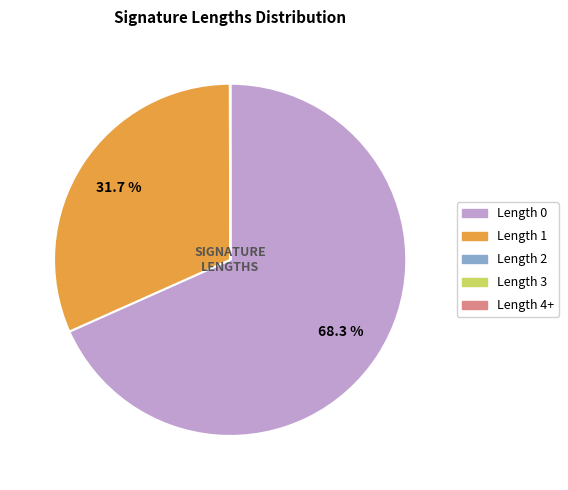

Does Length 0 account for over 50% of the chart?

Yes